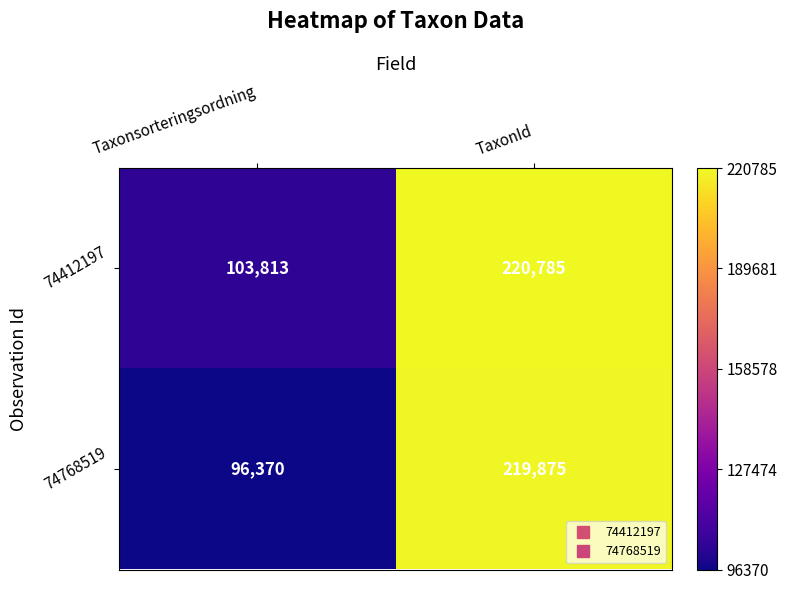

List the series in order of their overall mean, lowest first.

74768519, 74412197